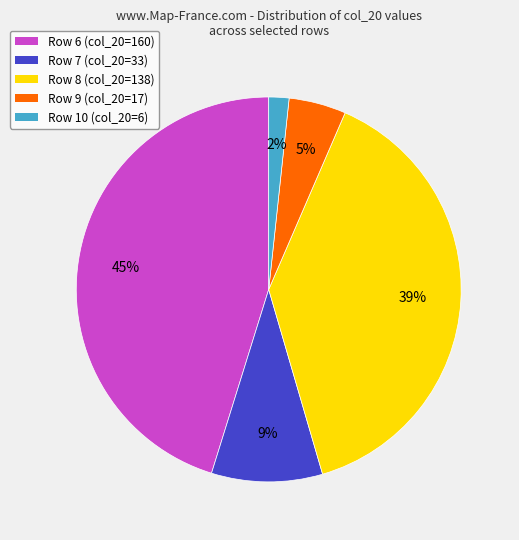

Is Row 10 the majority of the pie?

No